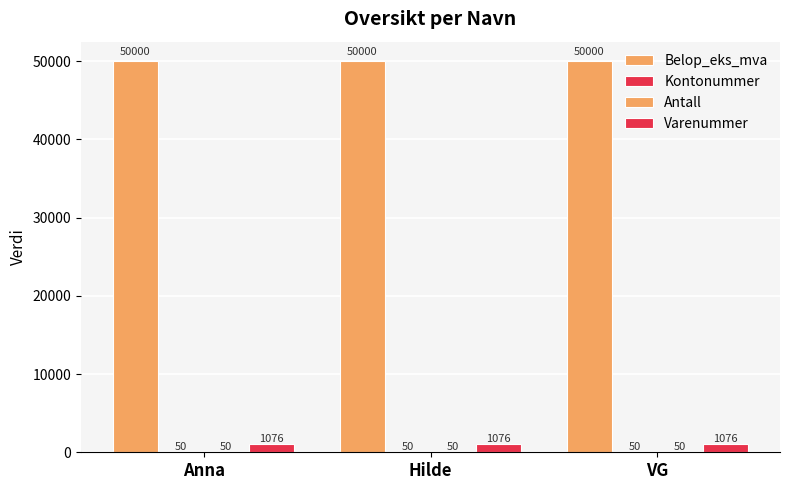

True or false: Antall has a value of 50 at Anna.

True